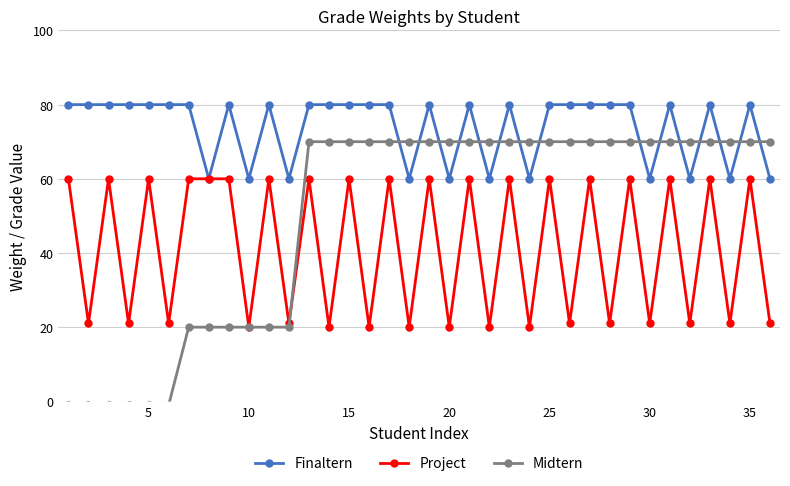

At how many categories does at least one series exceed 40?

36